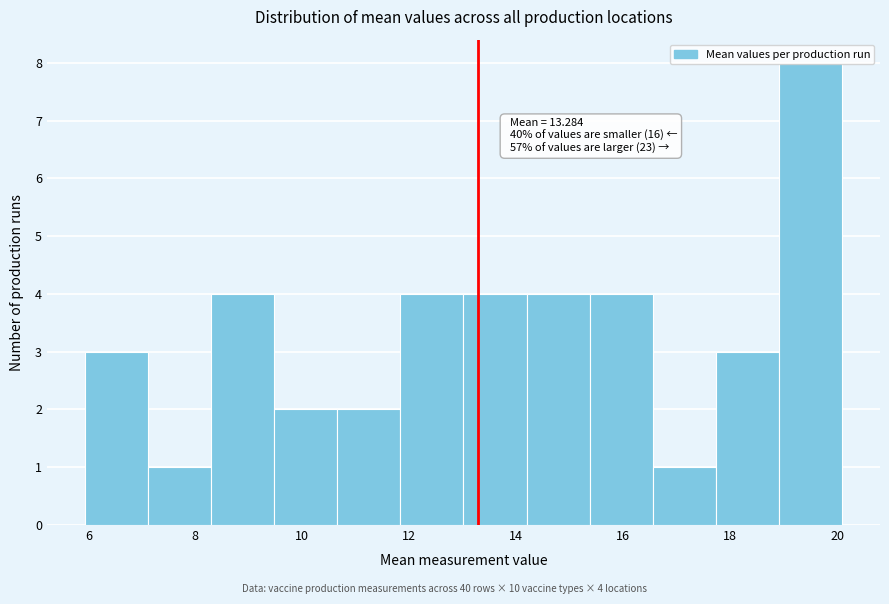

Over which range of the x-axis is the bar tallest?

19.0 to 20.0